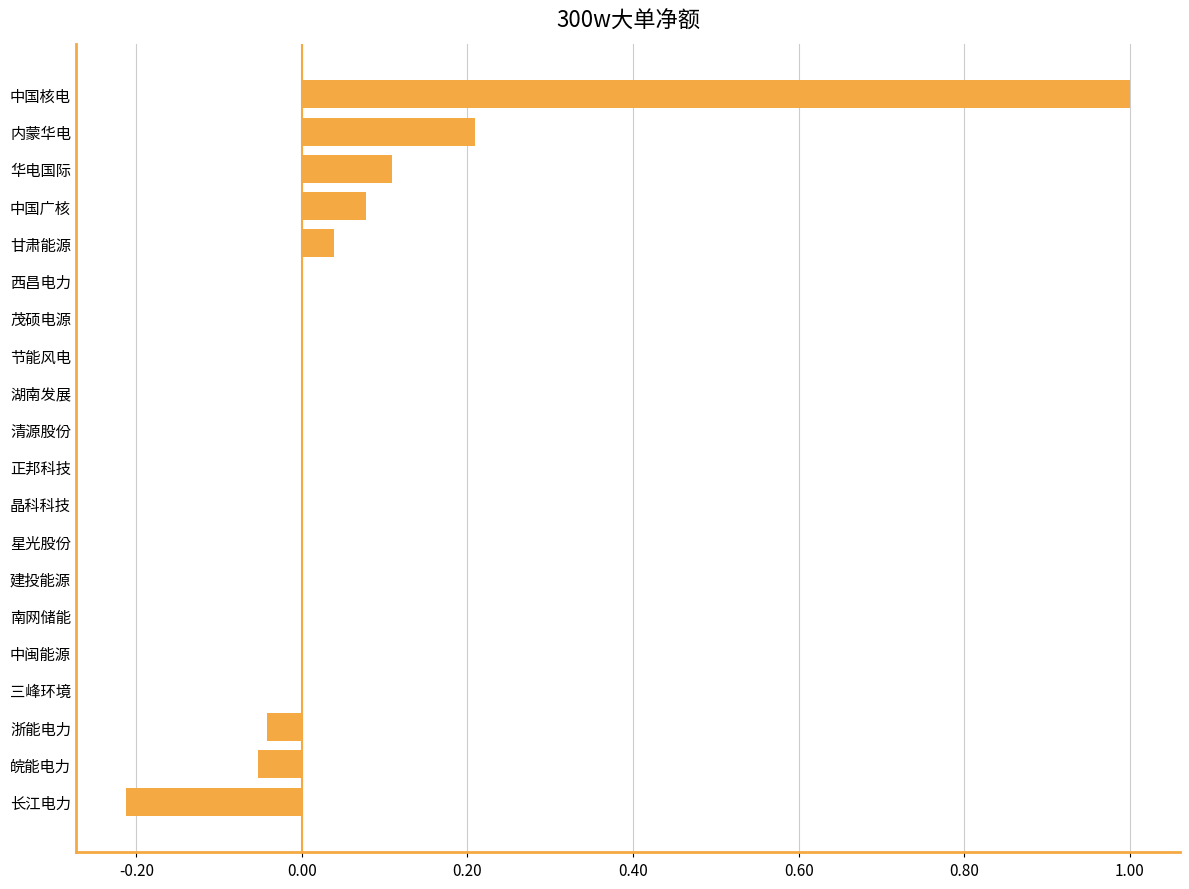

What is the maximum value shown in the chart?

1.0